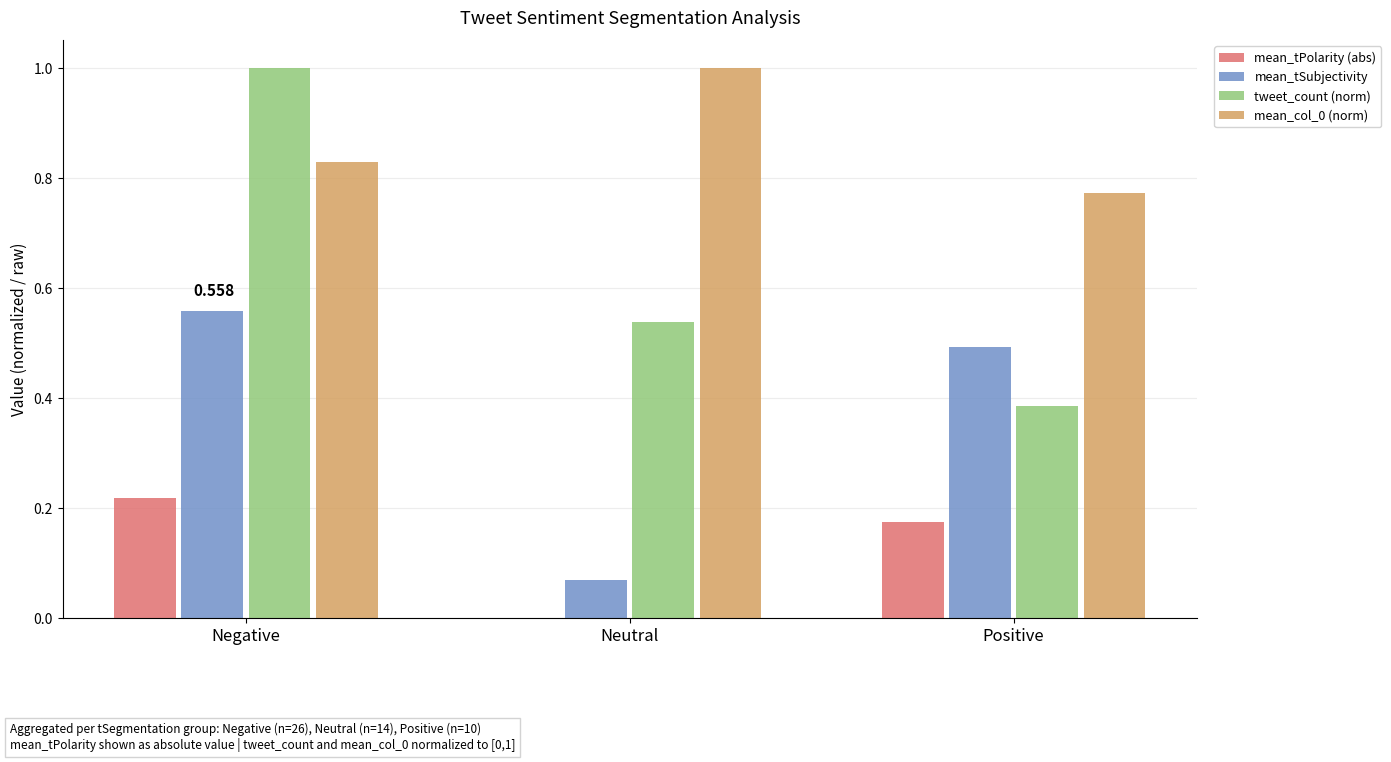

Count the number of categories in the chart.

3